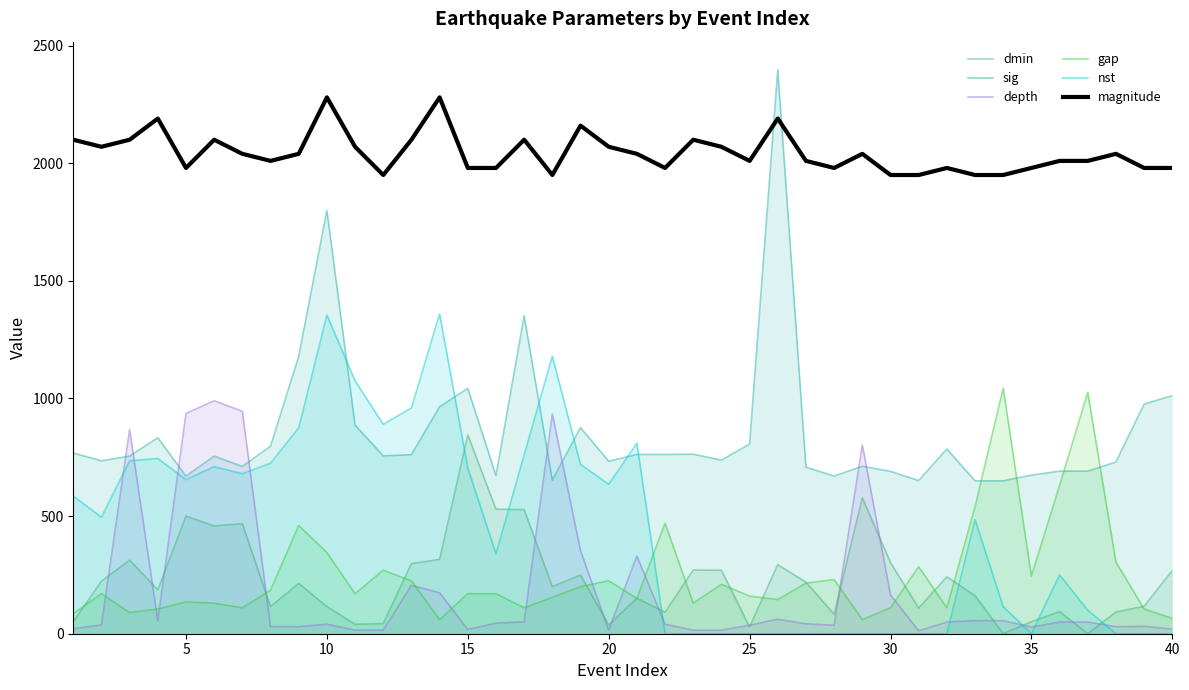

What is the maximum value shown in the chart?

2397.0